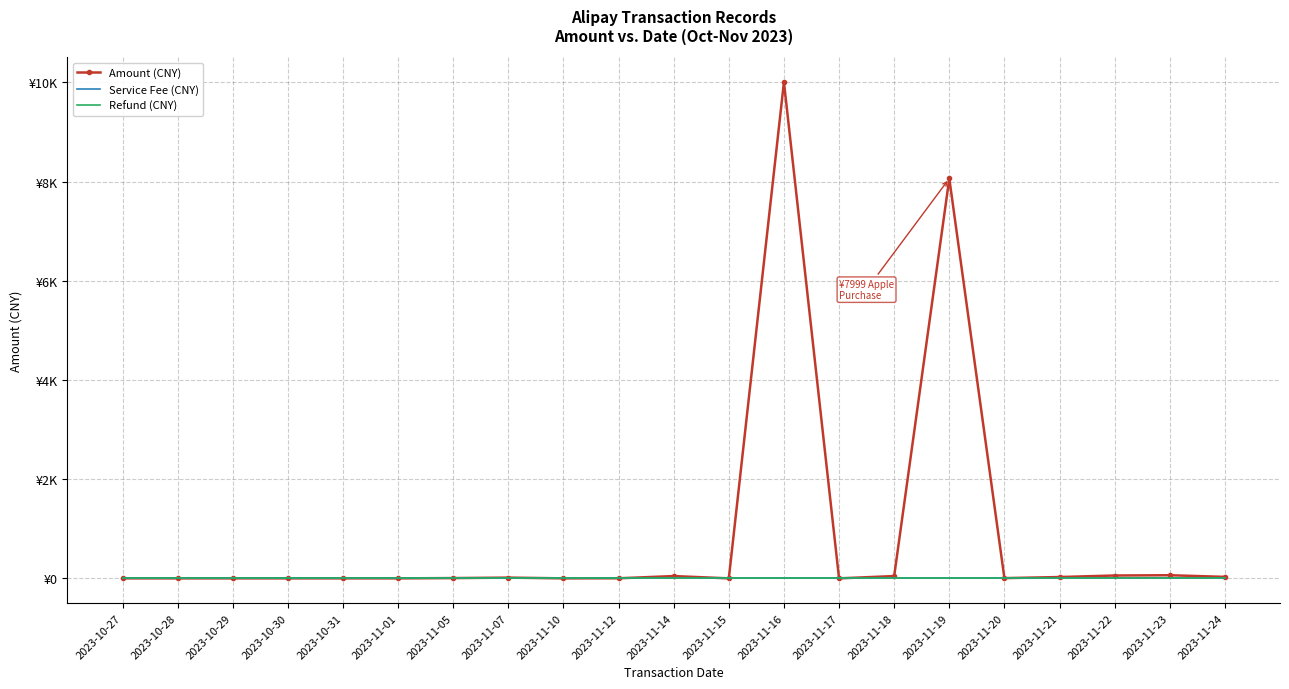

Rank the categories by Amount (CNY) value from highest to lowest.

2023-11-16, 2023-11-19, 2023-11-23, 2023-11-22, 2023-11-18, 2023-11-14, 2023-11-24, 2023-11-21, 2023-11-07, 2023-11-05, 2023-11-20, 2023-11-12, 2023-11-10, 2023-10-27, 2023-10-28, 2023-10-29, 2023-10-30, 2023-10-31, 2023-11-01, 2023-11-15, 2023-11-17